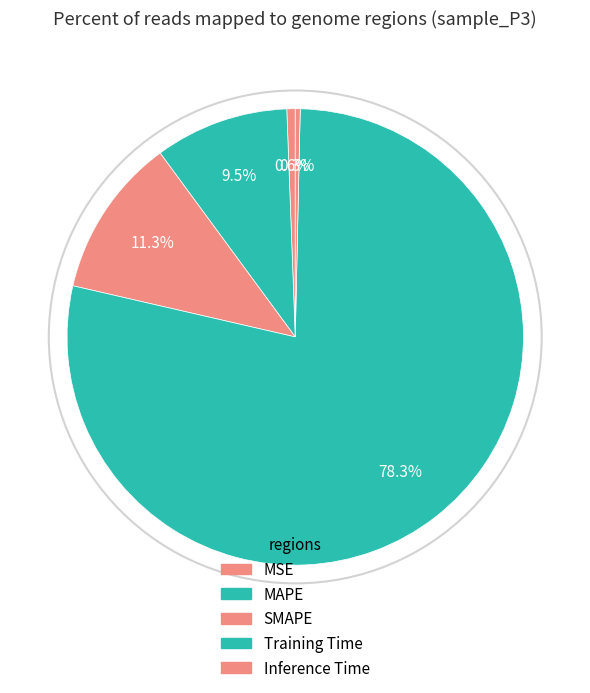

How many segments does this pie chart have?

5